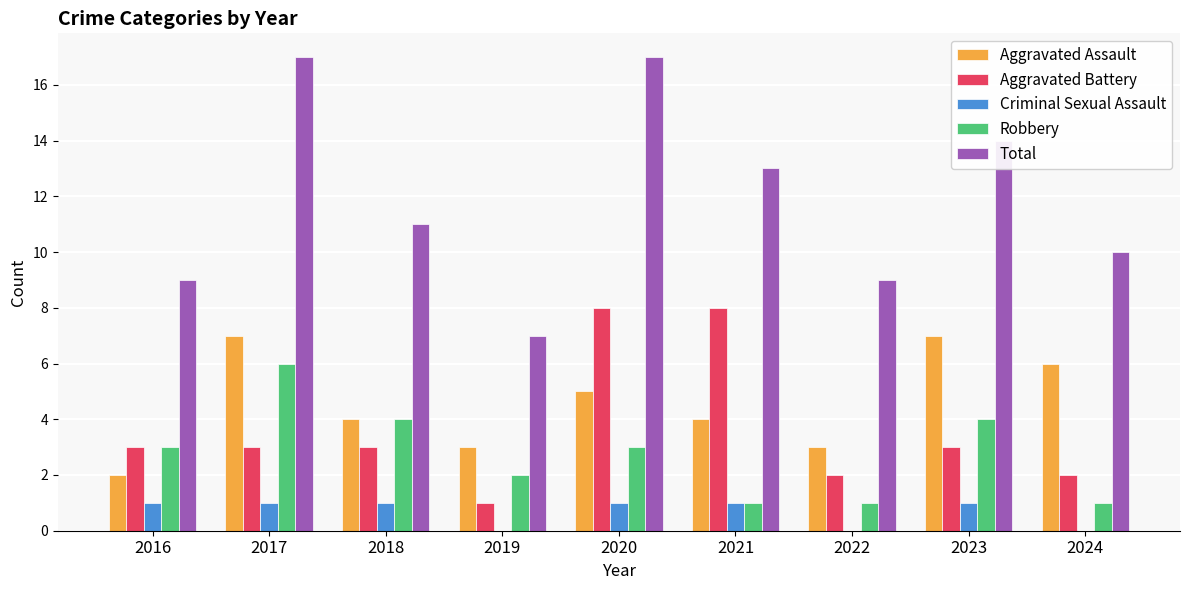

Which series has the largest total across all categories?

Total